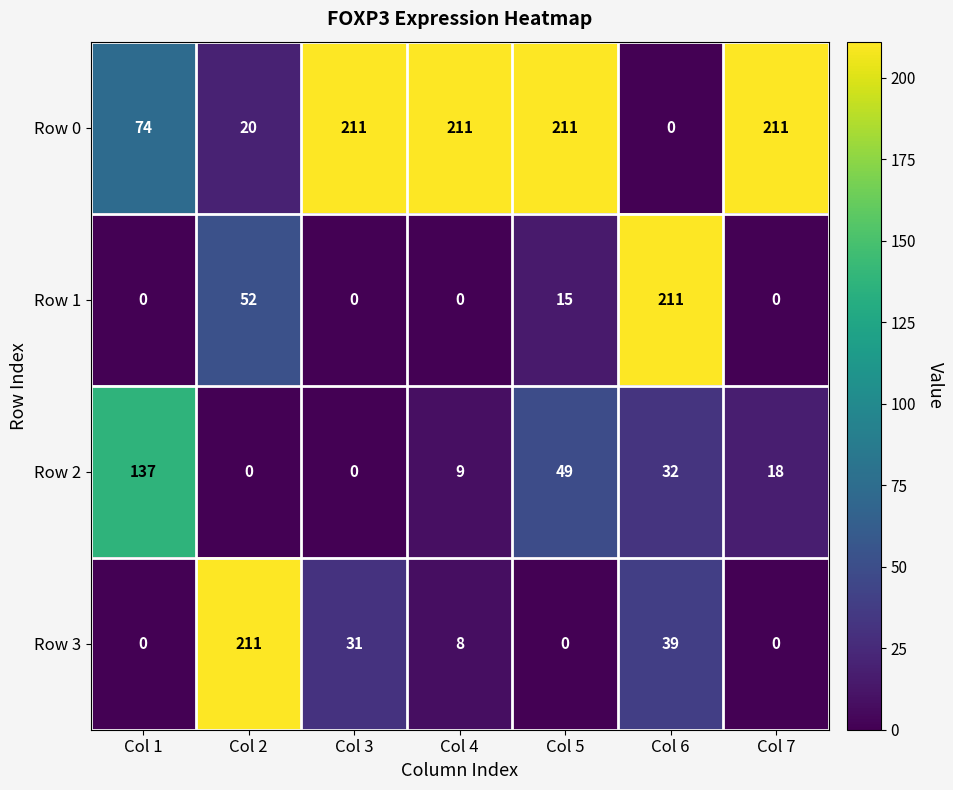

Which category has the highest value in the Row 2 series?

Col 1